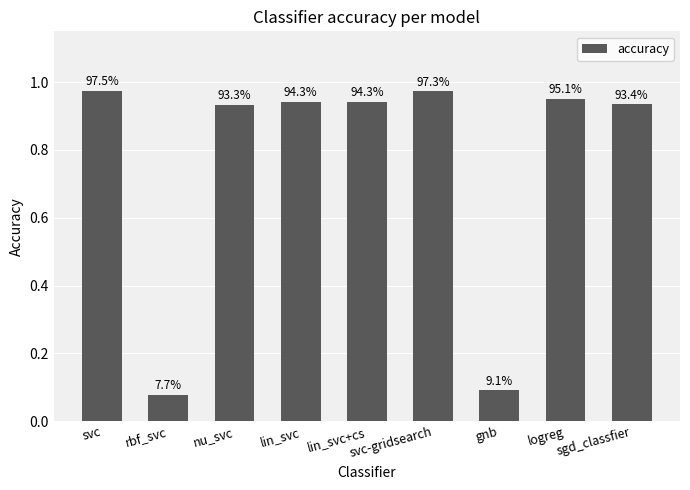

Does the chart contain any negative values?

No